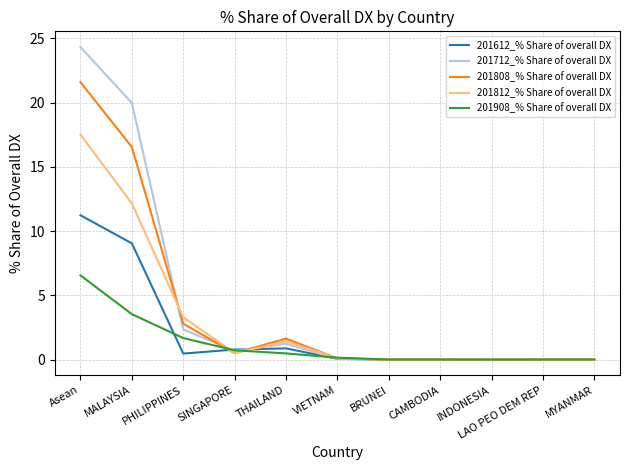

True or false: 201808_% Share of overall DX has a value of 0.0 at LAO PEO DEM REP.

True